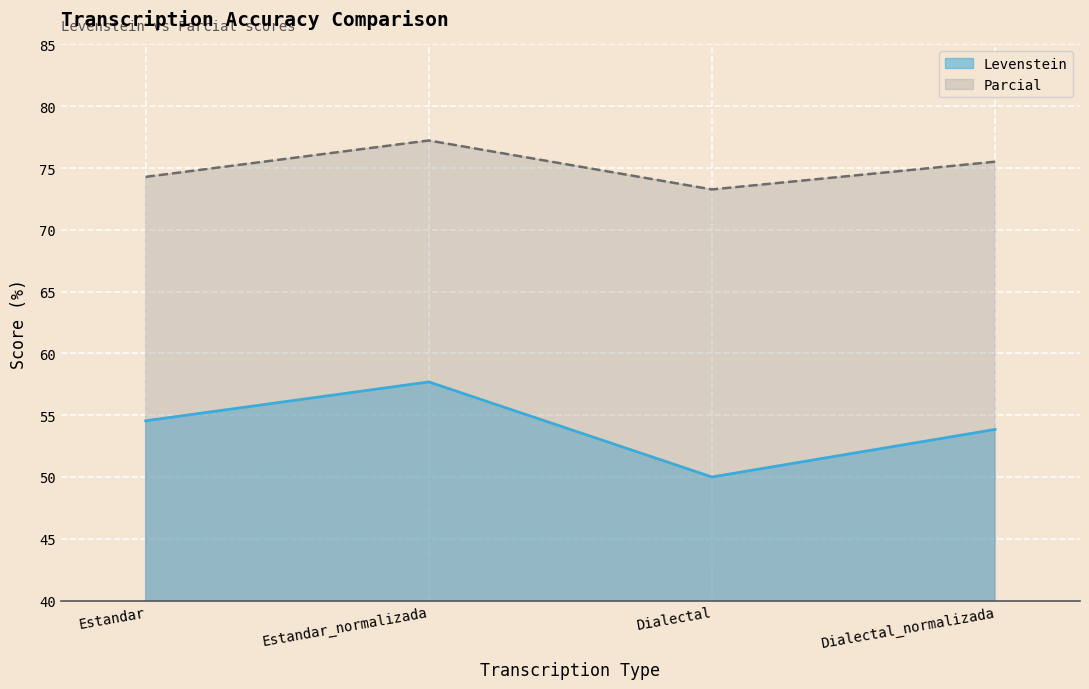

At which category is the sum across all series the highest?

Estandar_normalizada